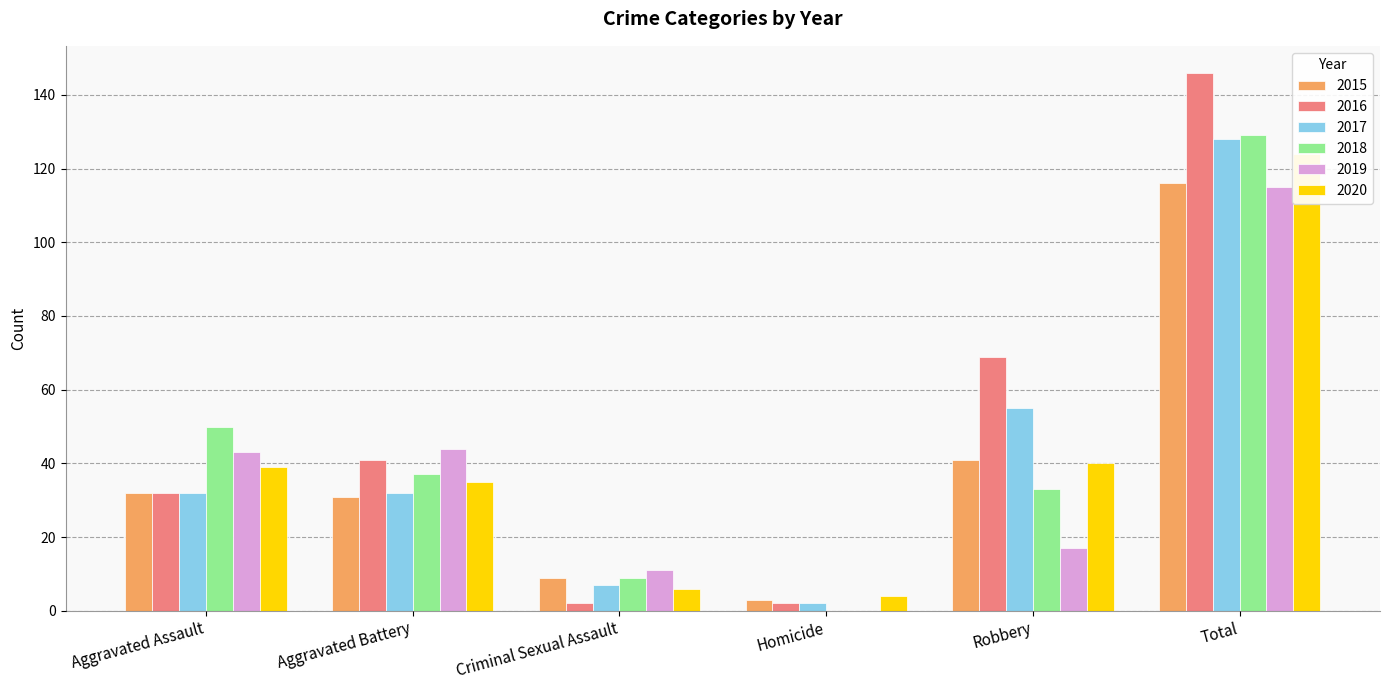

Which series changed the most between Aggravated Battery and Total?

2016